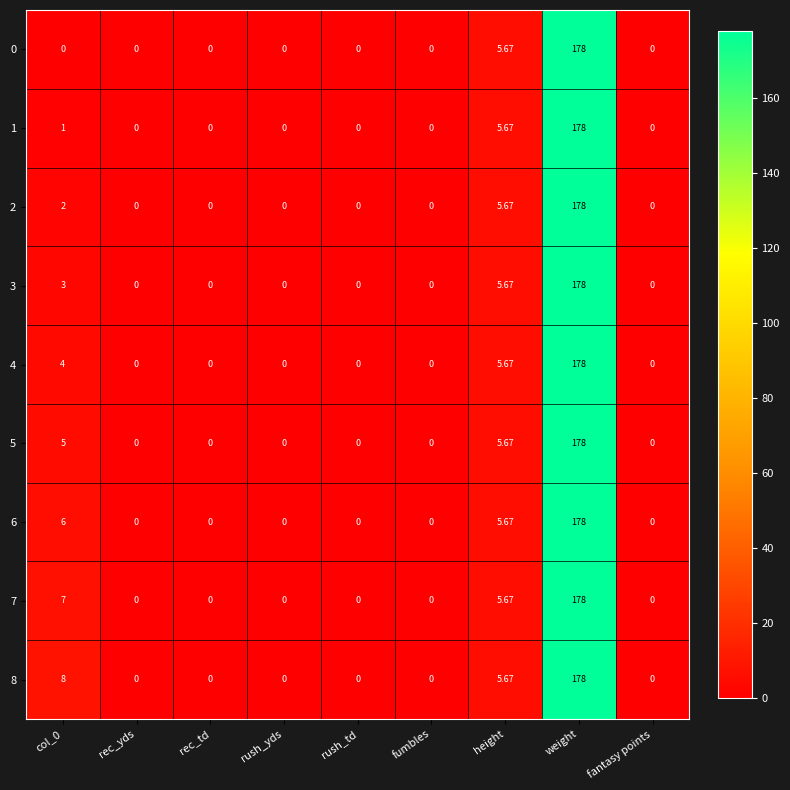

At which category is the sum across all series the highest?

weight